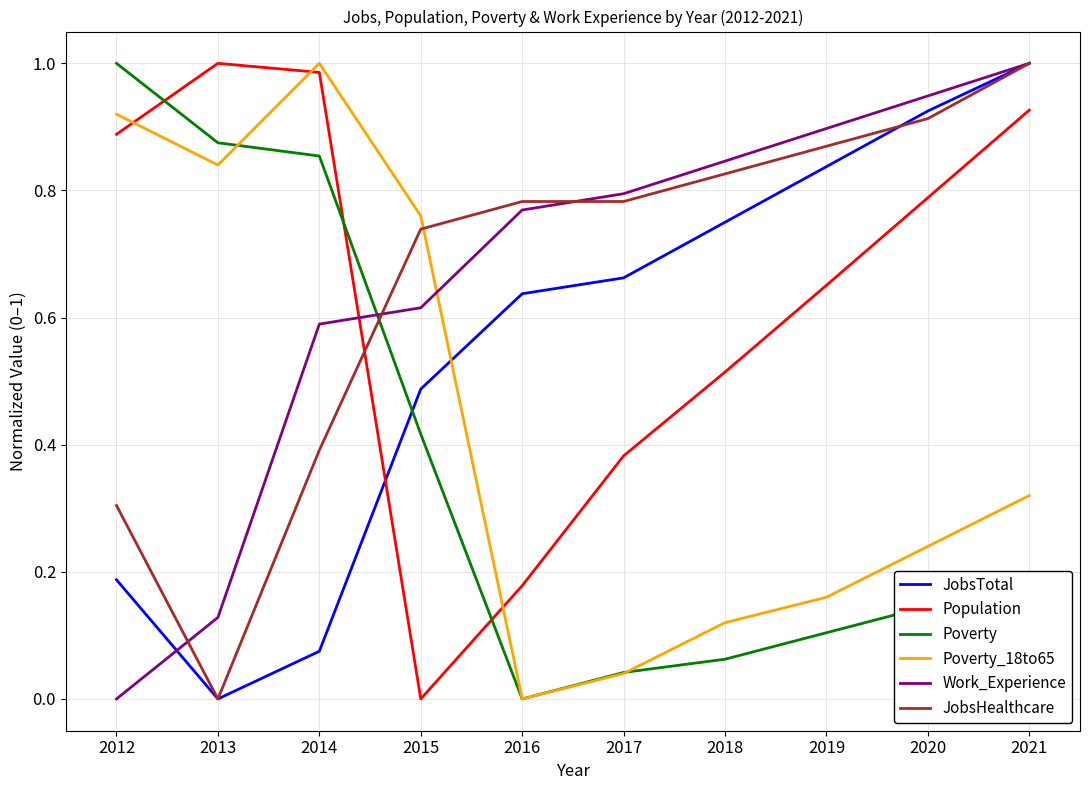

Between 2012 and 2020, which series saw the biggest shift?

Work_Experience